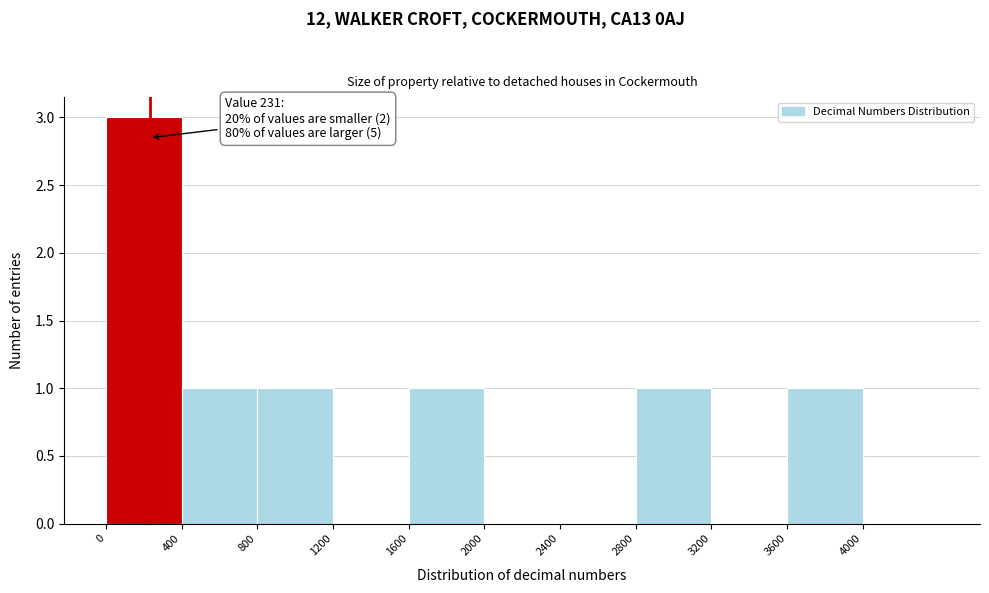

Which range on the x-axis has the tallest bar?

0 to 400